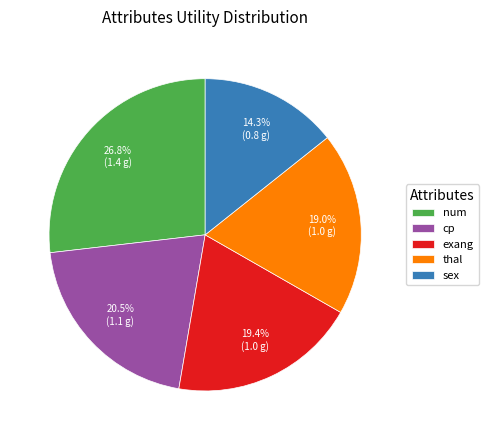

True or false: thal accounts for 6% of the total.

False